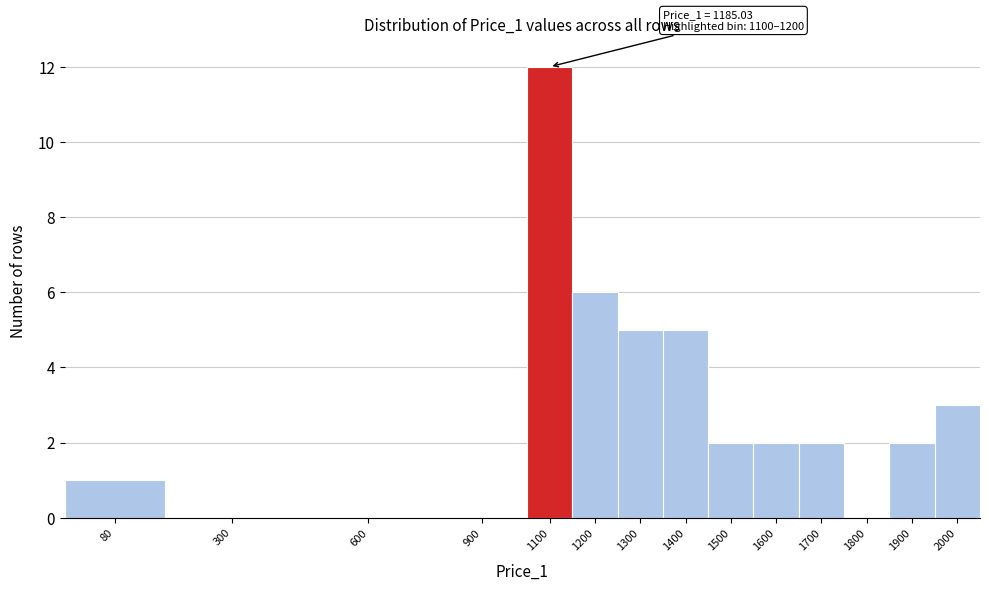

Reading left to right, list all the values displayed in this chart.

80=1	300=0	600=0	900=0	1100=12	1200=6	1300=5	1400=5	1500=2	1600=2	1700=2	1800=0	1900=2	2000=3